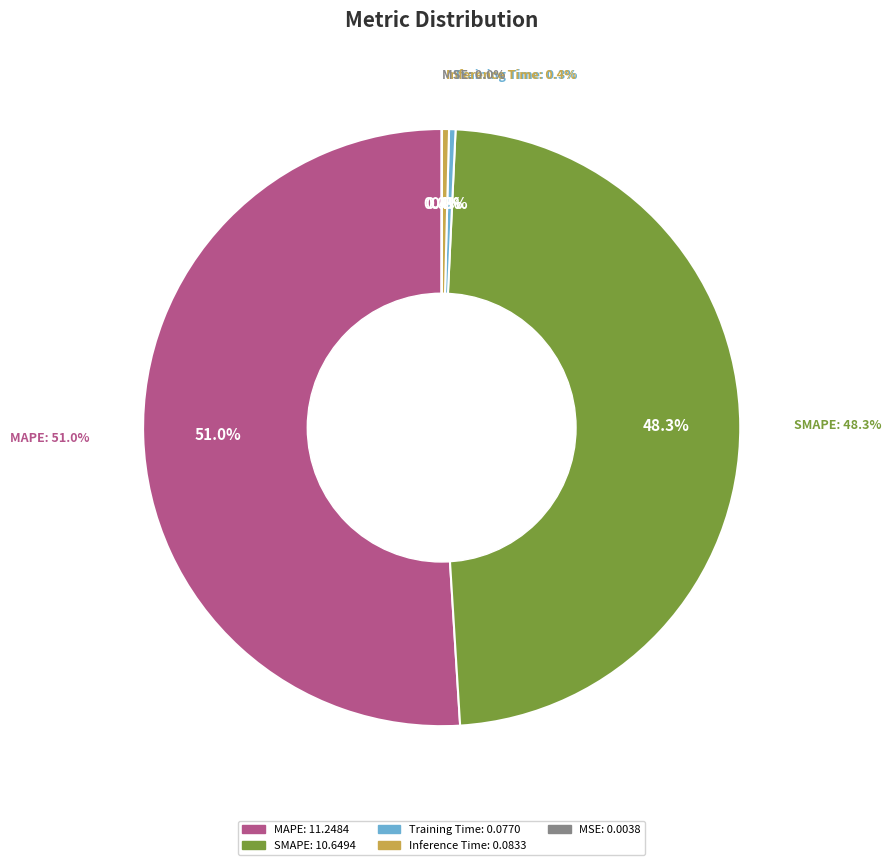

Is it true that MSE is 0% of the pie?

True